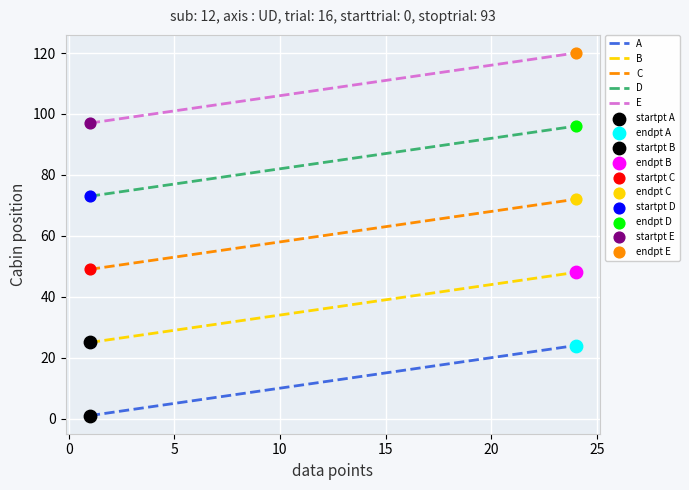

What is the difference between the maximum and minimum values in the B series?

23